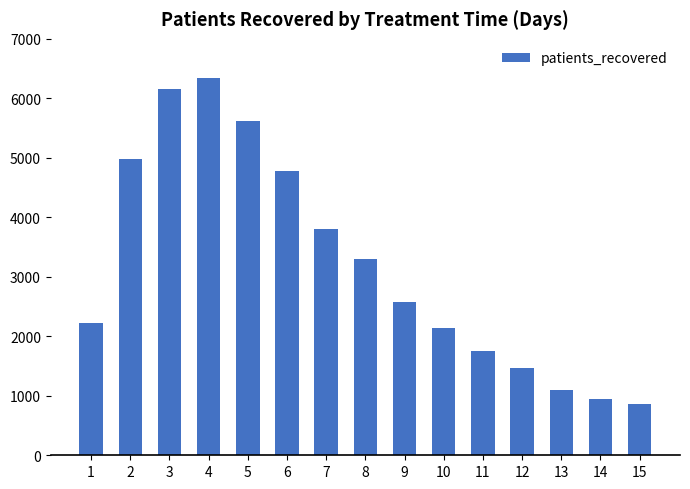

Reading right to left, list all the values displayed in this chart.

15=855	14=938	13=1103	12=1471	11=1747	10=2135	9=2579	8=3305	7=3802	6=4775	5=5623	4=6339	3=6155	2=4979	1=2230